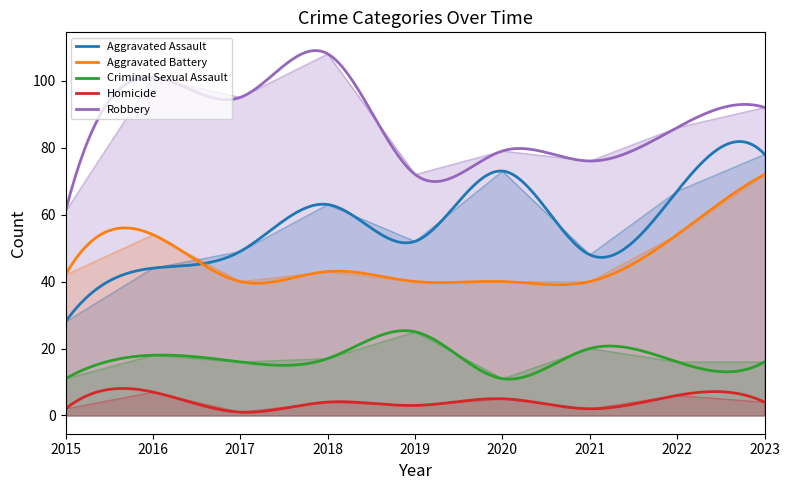

Between 2015 and 2018, which series saw the biggest shift?

Robbery